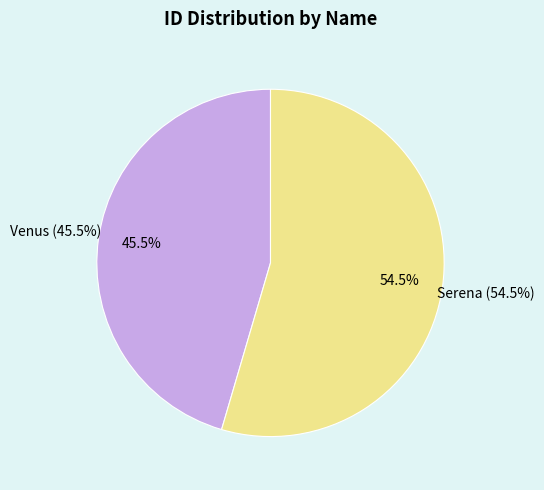

To the nearest percent, what is the combined percentage of Venus and Serena?

100%